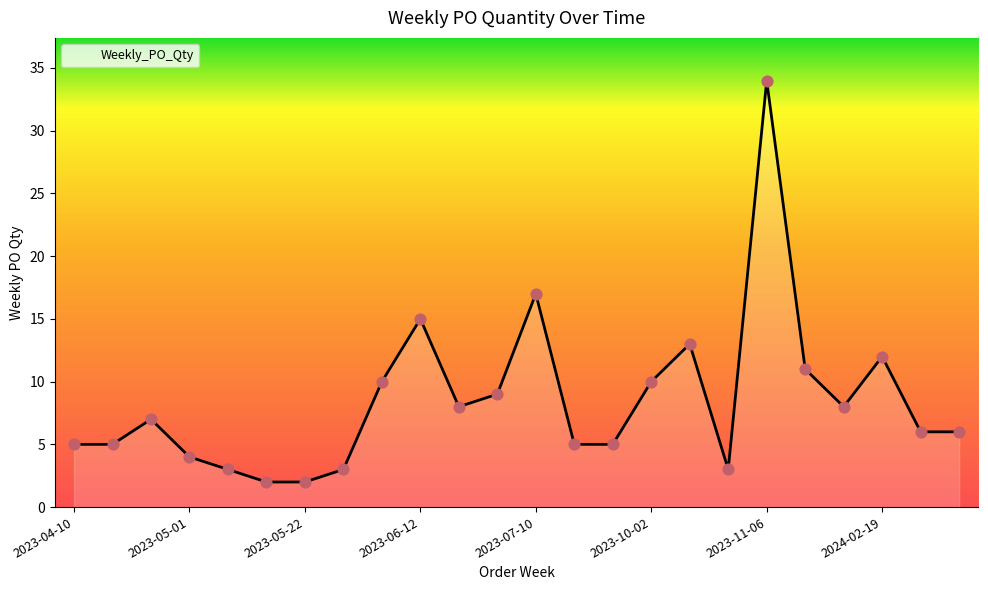

What is the greatest value displayed?

34